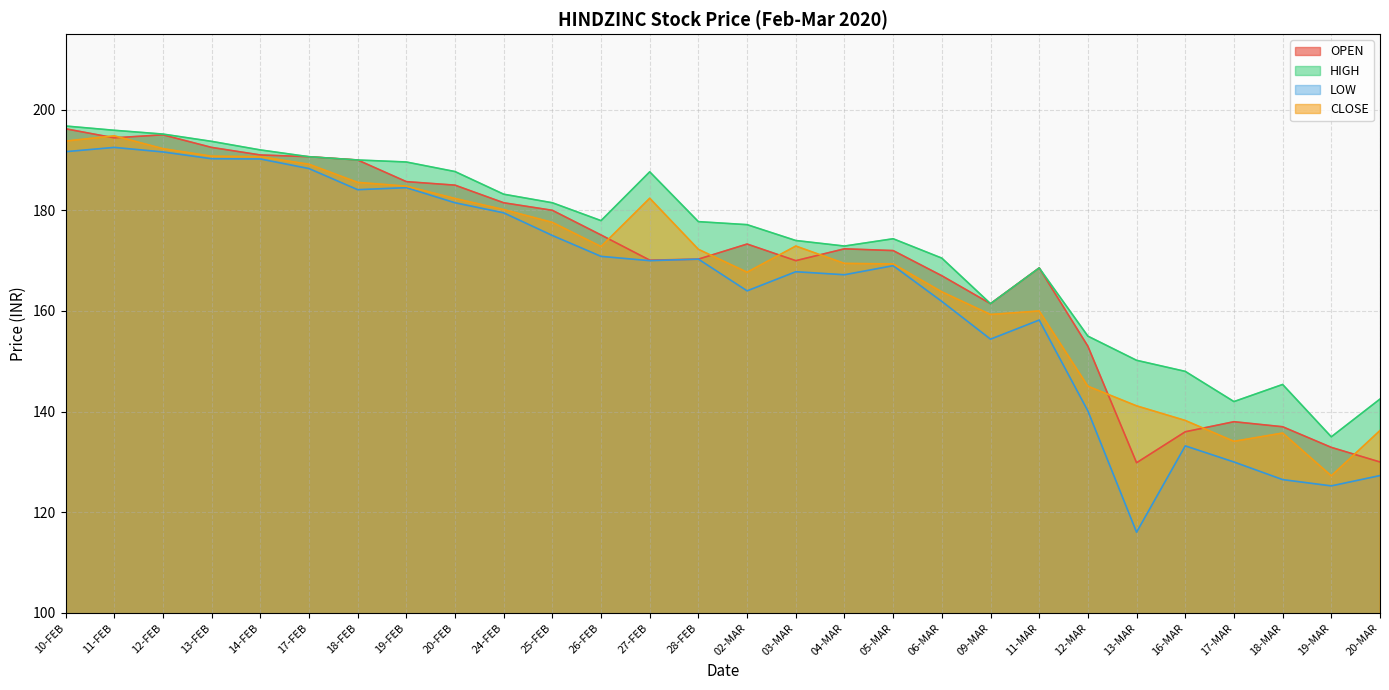

How many categories are shown in the chart?

28